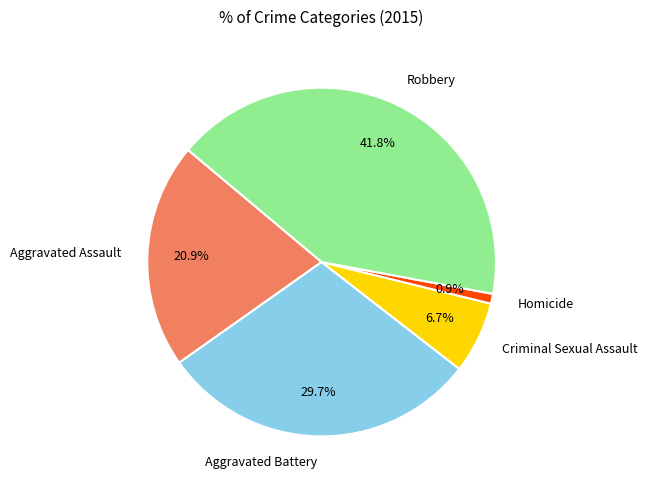

How many segments does this pie chart have?

5